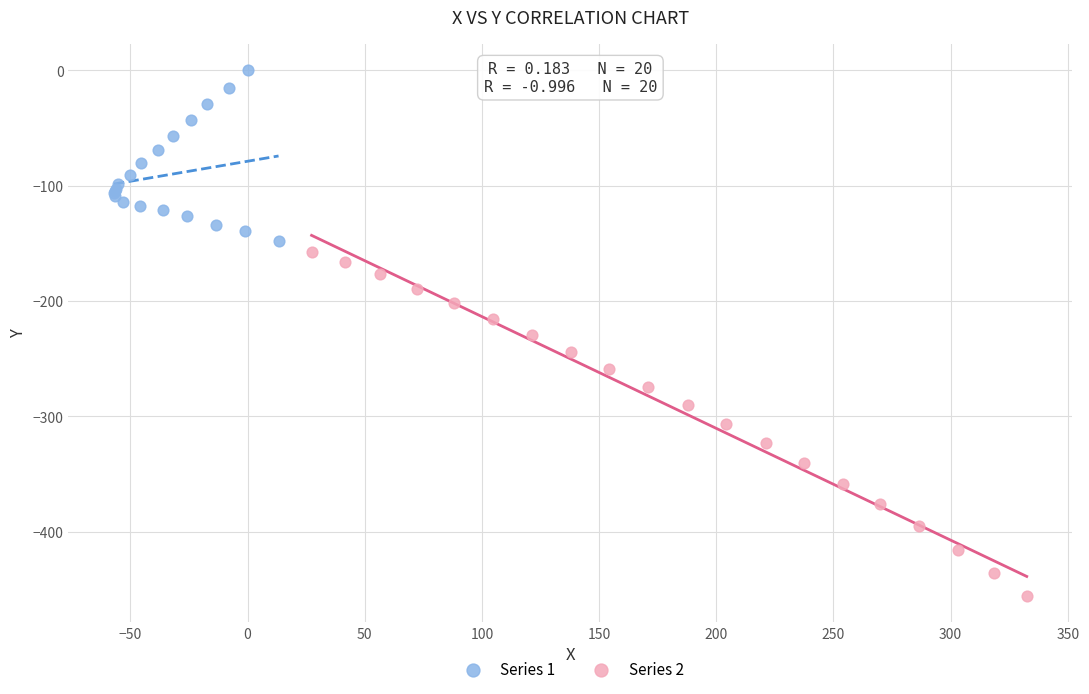

What are all the series names shown in the legend?

Series 1, Series 2